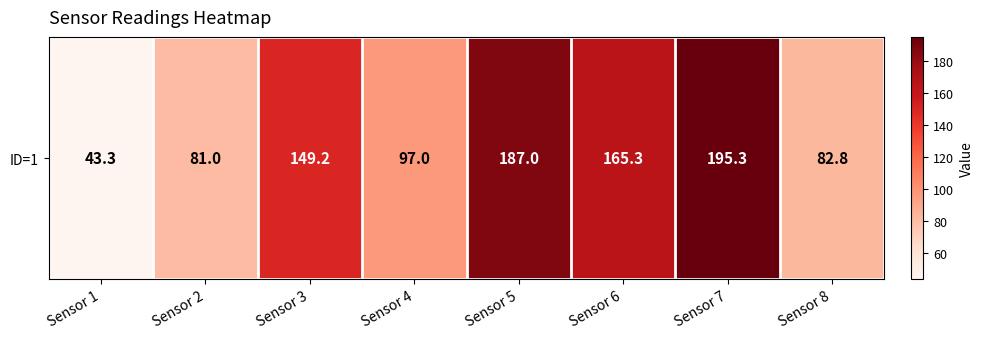

What is the average value?

125.1